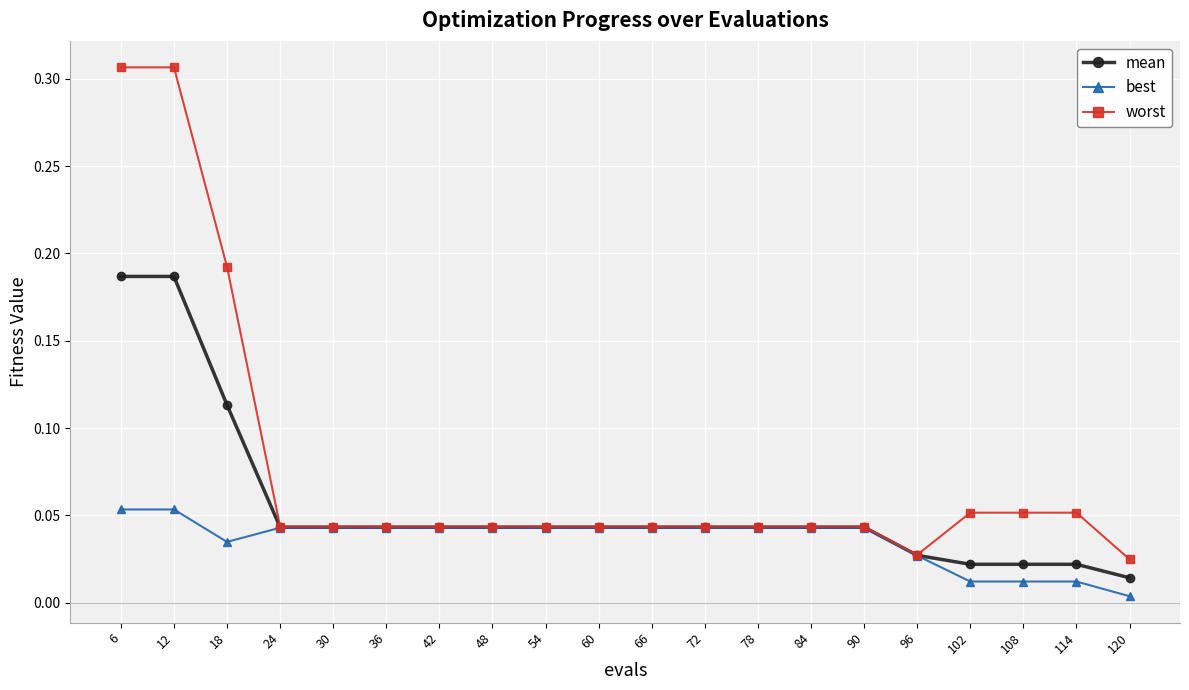

List the series in order of their peak value, highest first.

worst, mean, best